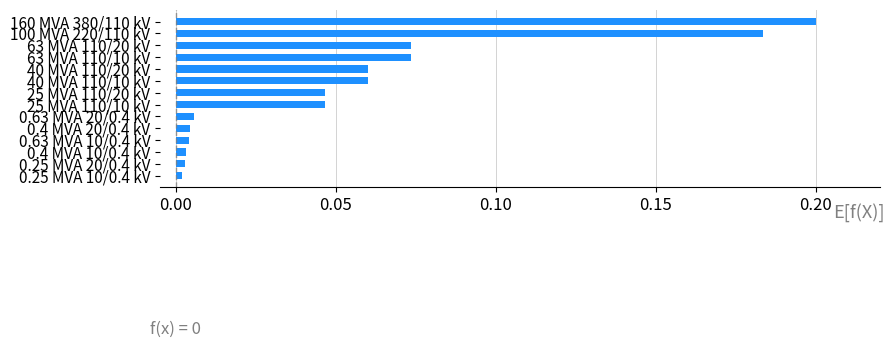

What is the sum of all values?

0.8